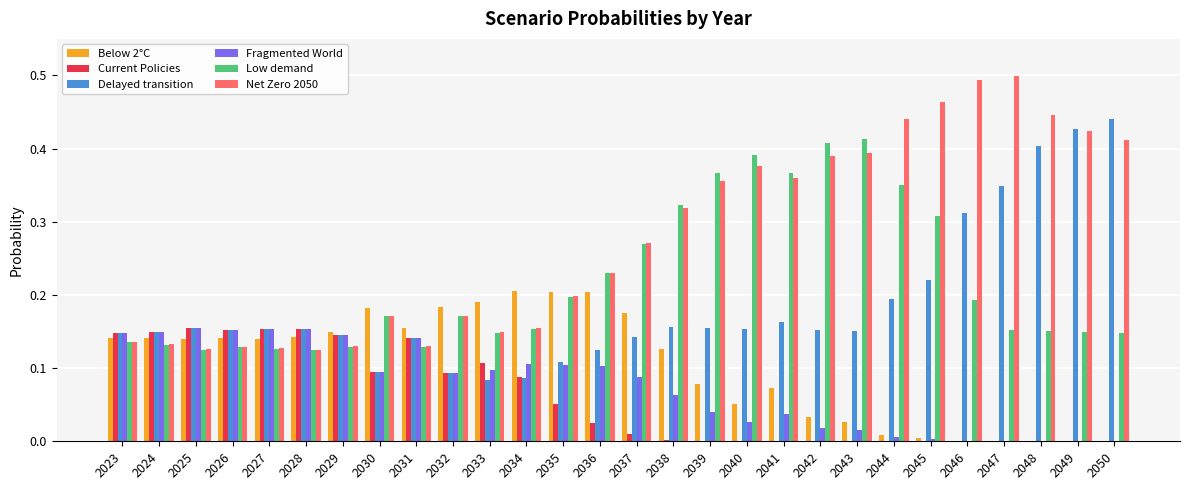

Which series has the largest total across all categories?

Net Zero 2050